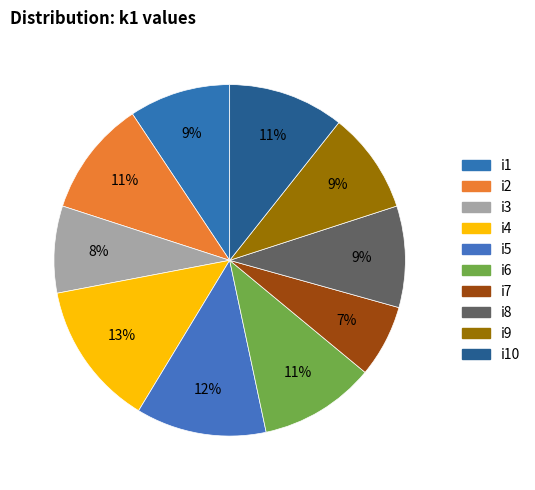

Combined, what portion of the pie is i3 and i7?

14.7%